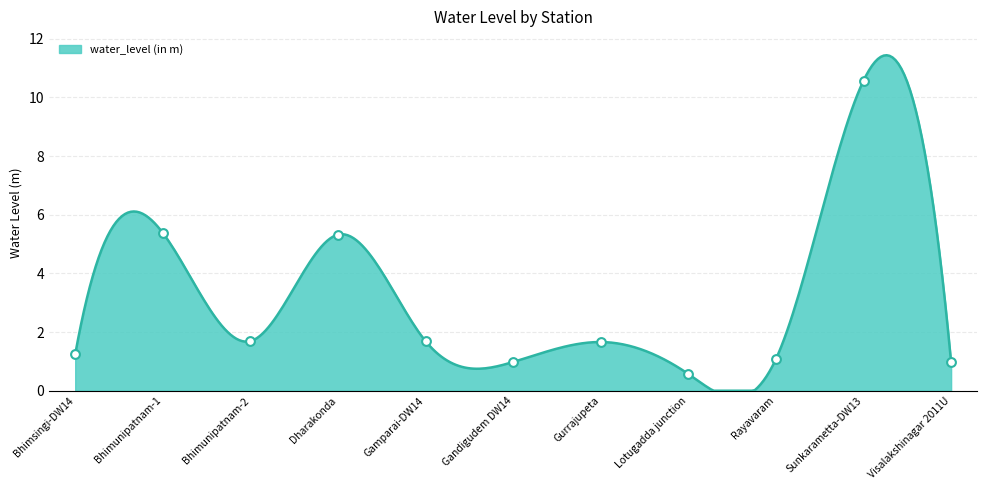

Approximately how many times larger is the value at Bhimsingi-DW14 compared to Dharakonda?

0.2